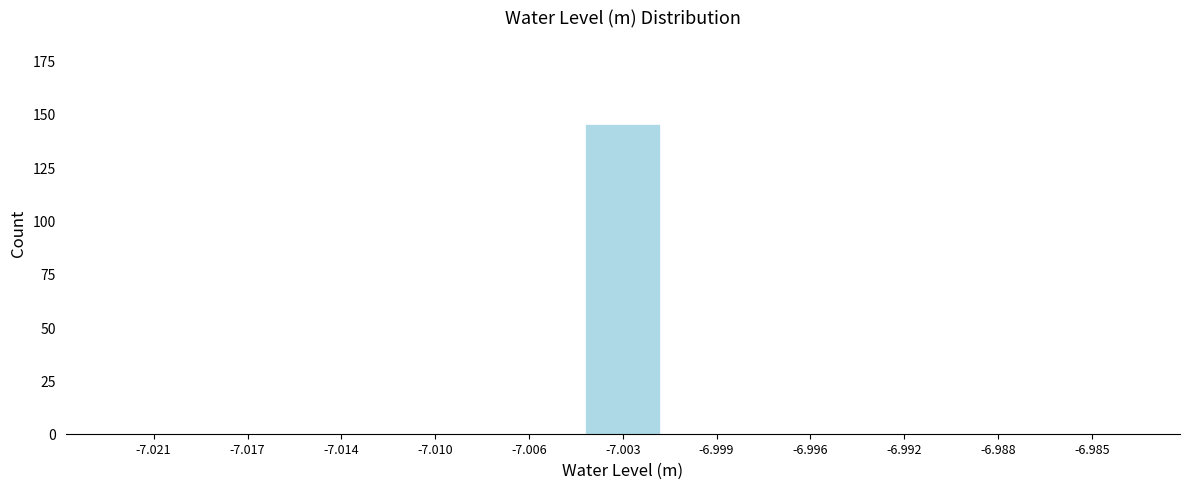

Reading left to right, extract all data points from this chart.

-7.021=0	-7.017=0	-7.014=0	-7.010=0	-7.006=0	-7.003=145	-6.999=0	-6.996=0	-6.992=0	-6.988=0	-6.985=0